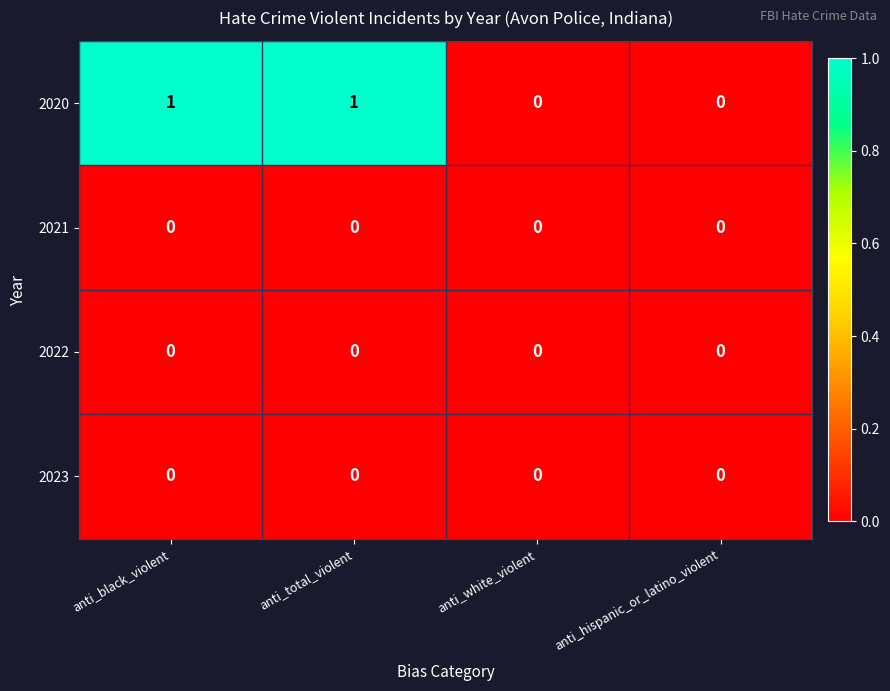

Reading right to left, what are all the values shown in this chart?

2020: 0	0	1	1
2021: 0	0	0	0
2022: 0	0	0	0
2023: 0	0	0	0